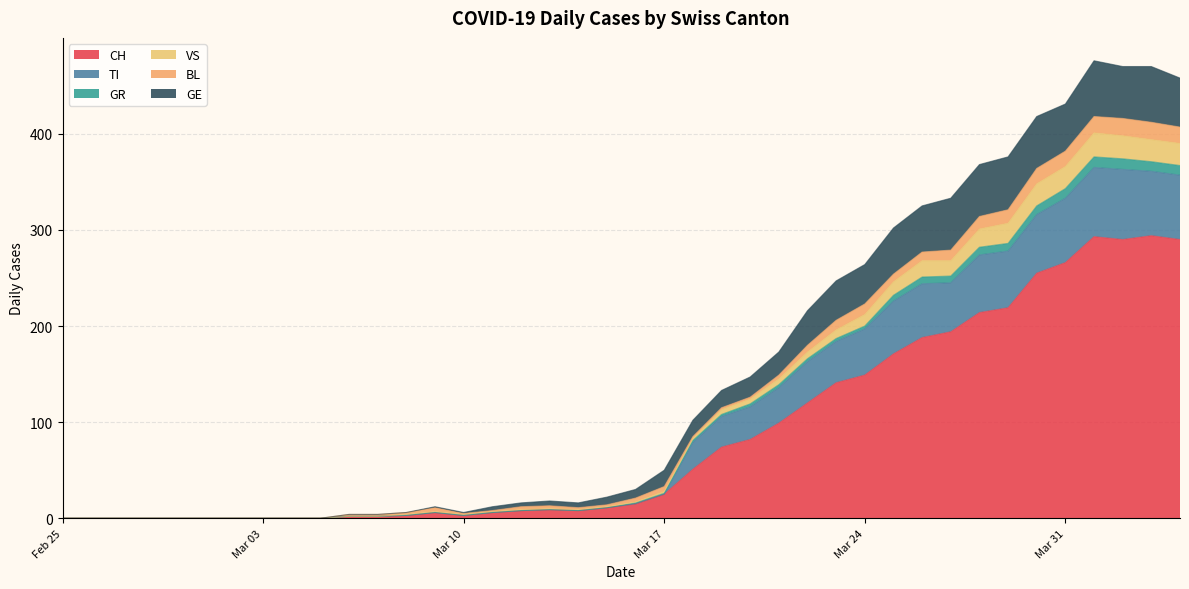

What is the difference between the CH values at 2020-04-03 and 2020-03-01?

294